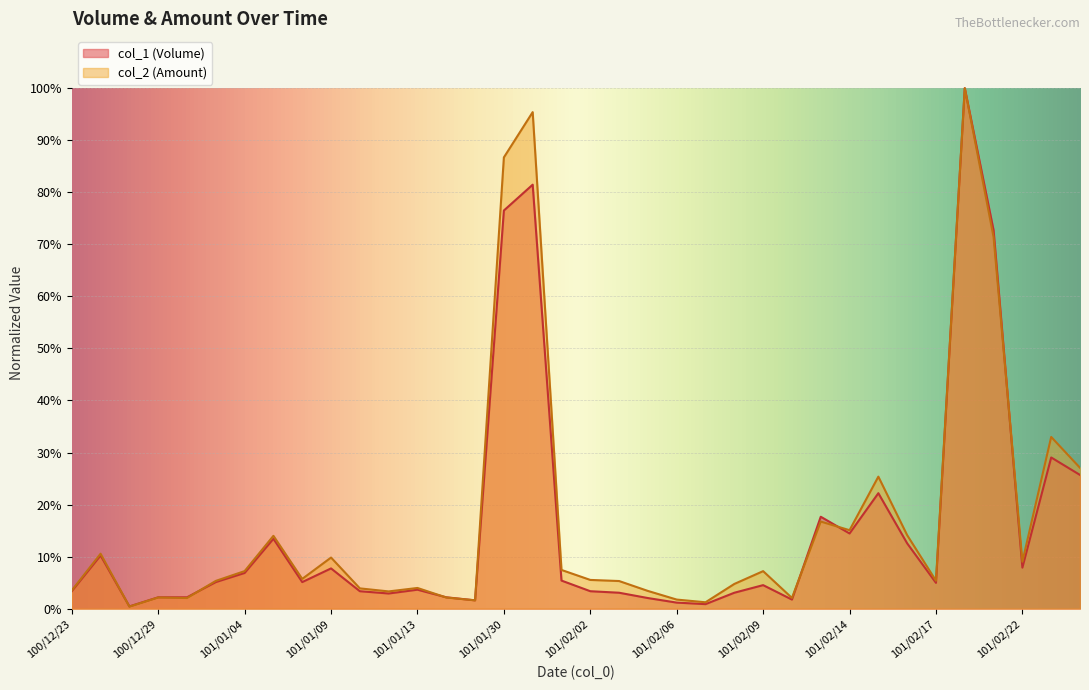

Rank the series by their maximum value, from lowest to highest.

col_1 (Volume), col_2 (Amount)